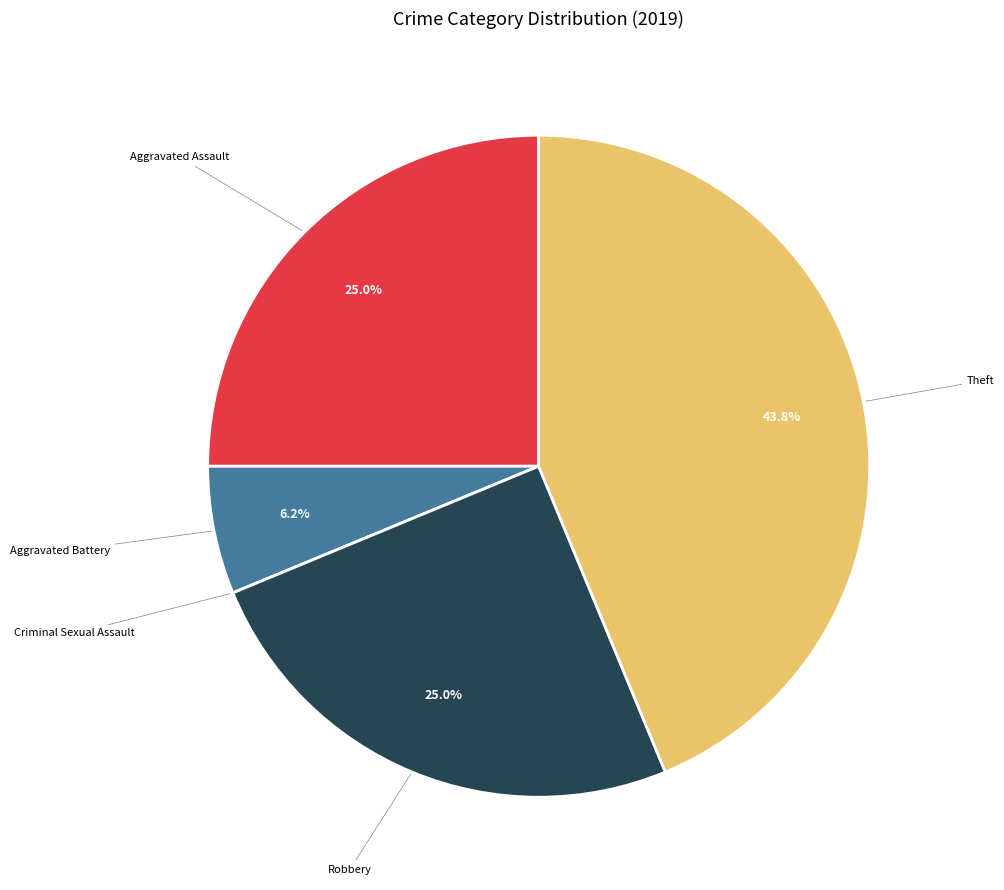

Is there any slice that represents more than half of the pie?

No